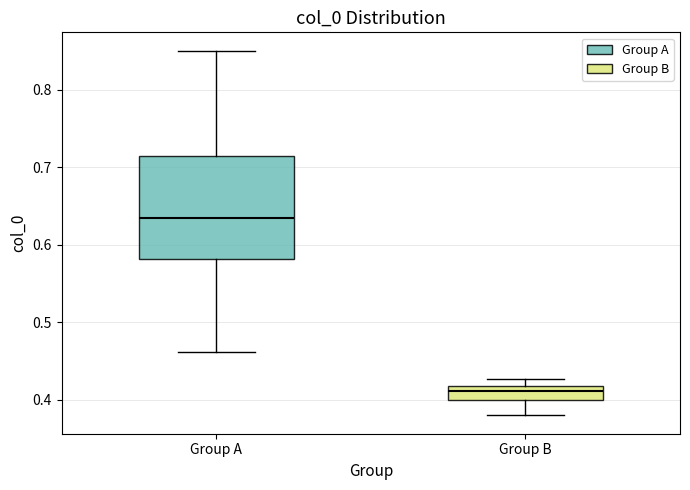

Reading left to right, read every box against the y-axis: the position of its median line, the range the box covers, and the ends of its whiskers. The values are not printed on the chart, so give them approximately, as read against the axis.

Group A: median 0.63, box 0.58 to 0.71, whiskers 0.46 to 0.85
Group B: median 0.41, box 0.40 to 0.42, whiskers 0.38 to 0.43